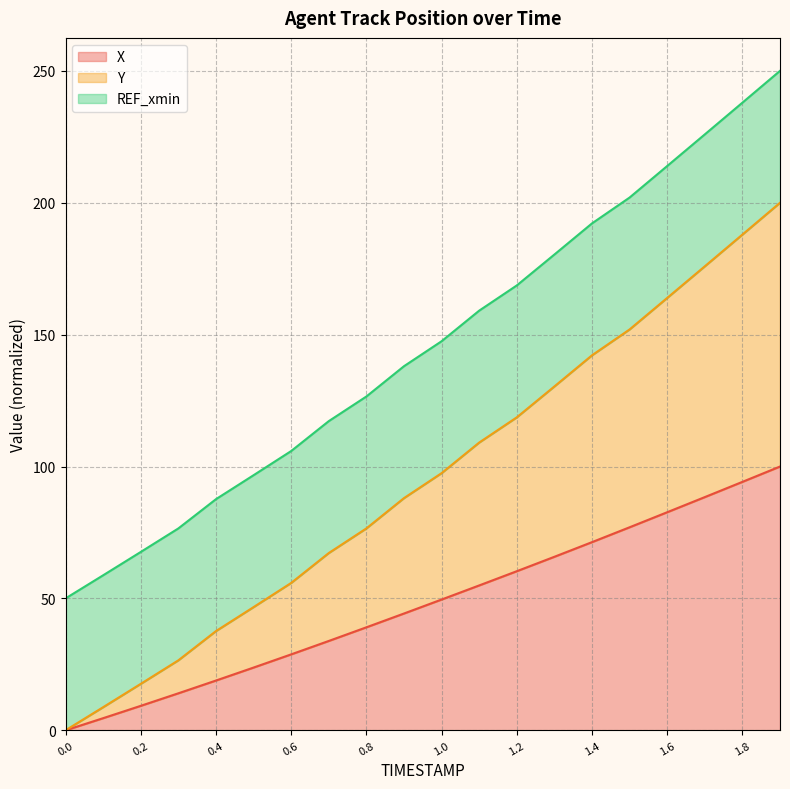

What is the total value across all series at 1.8?

237.9